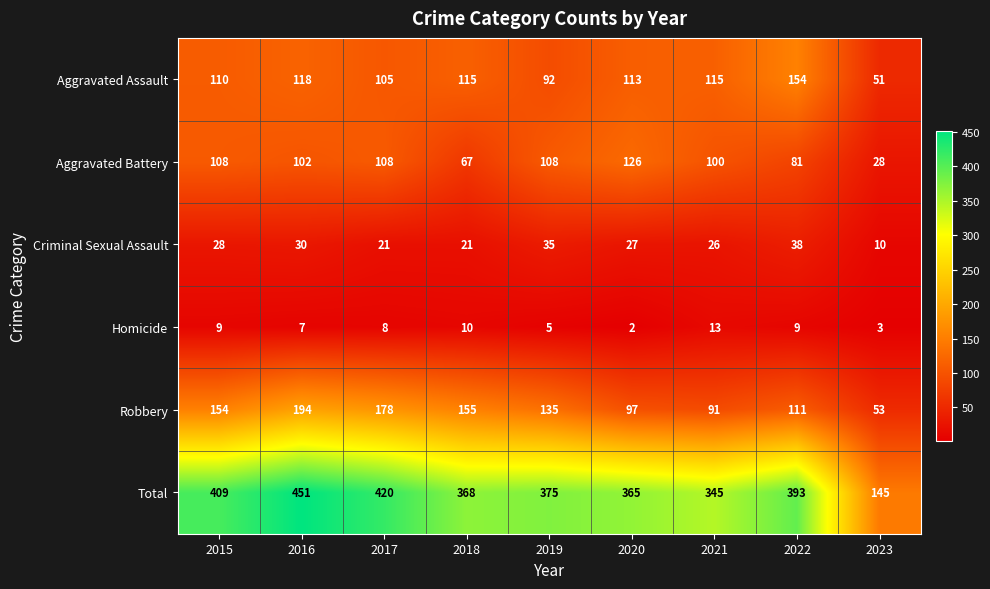

How many data points in Criminal Sexual Assault are less than 27?

4